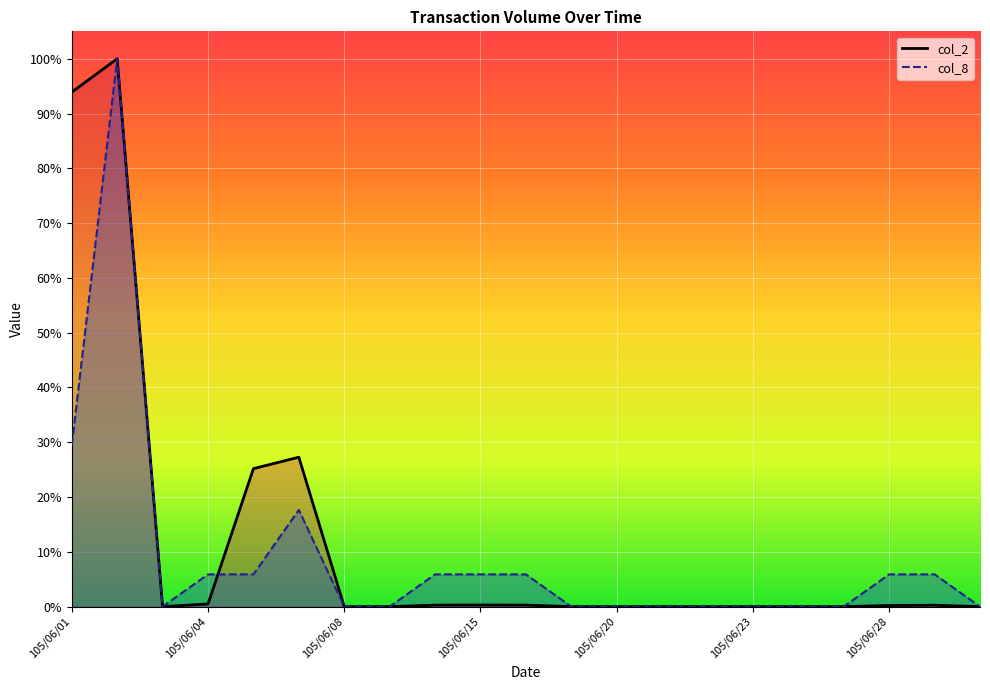

What are all the series names shown in the legend?

col_2 line, col_8 line